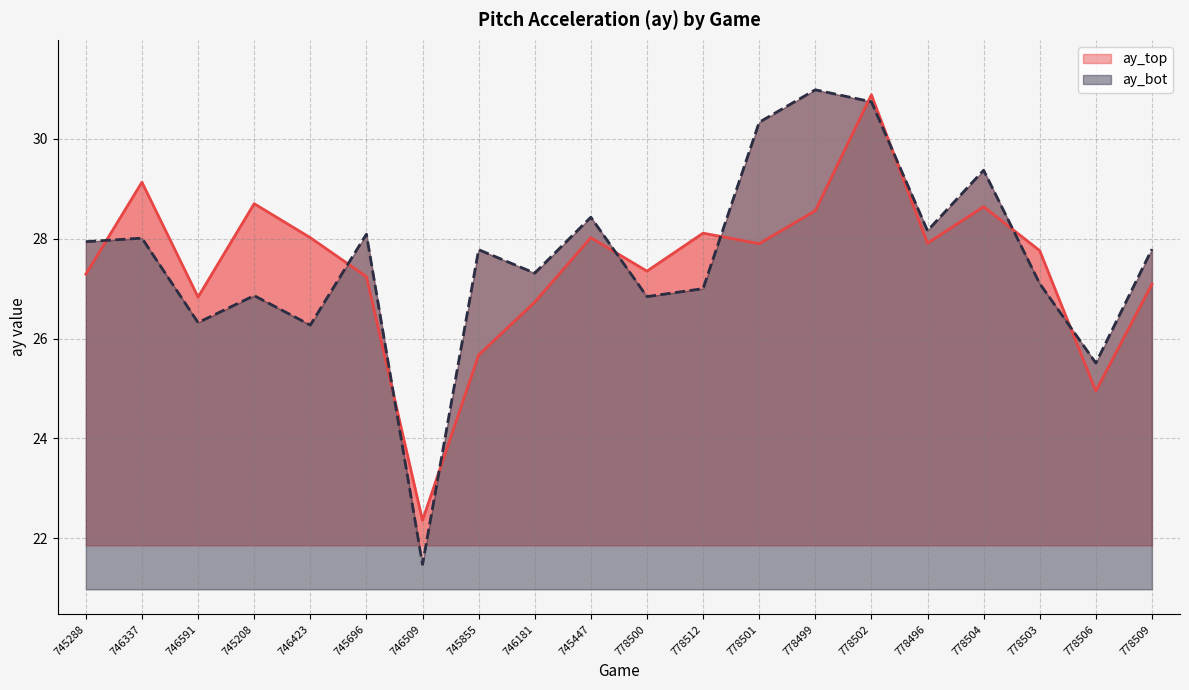

What is the difference between the highest and lowest values at 778504?

0.7